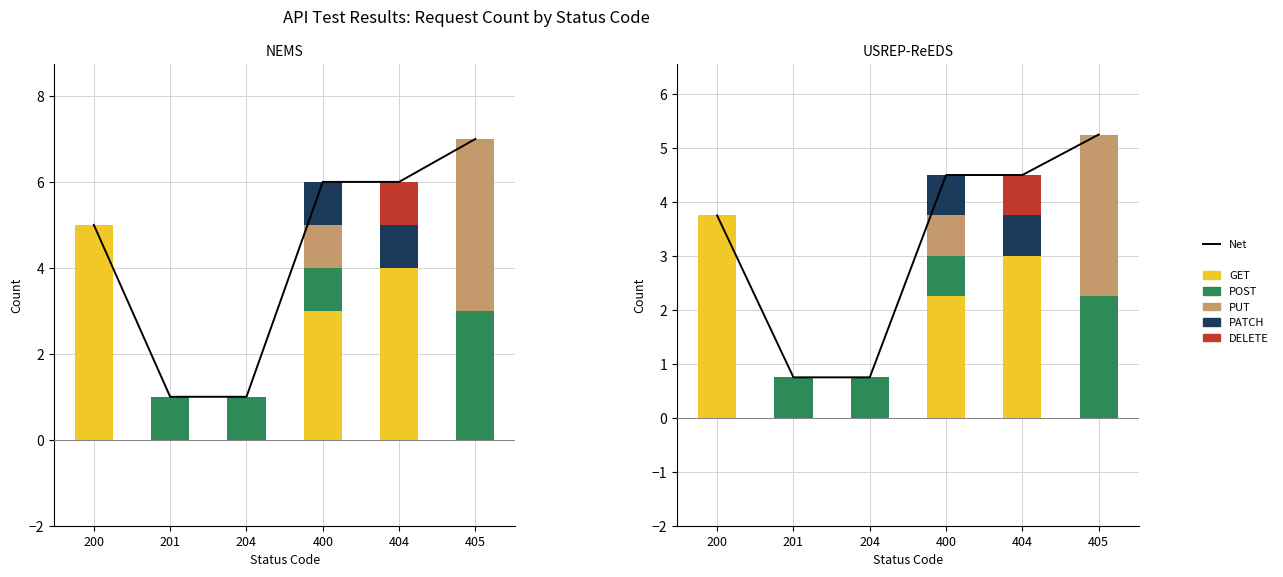

What is the value of the Net bar at the 1st from the left?

3.8